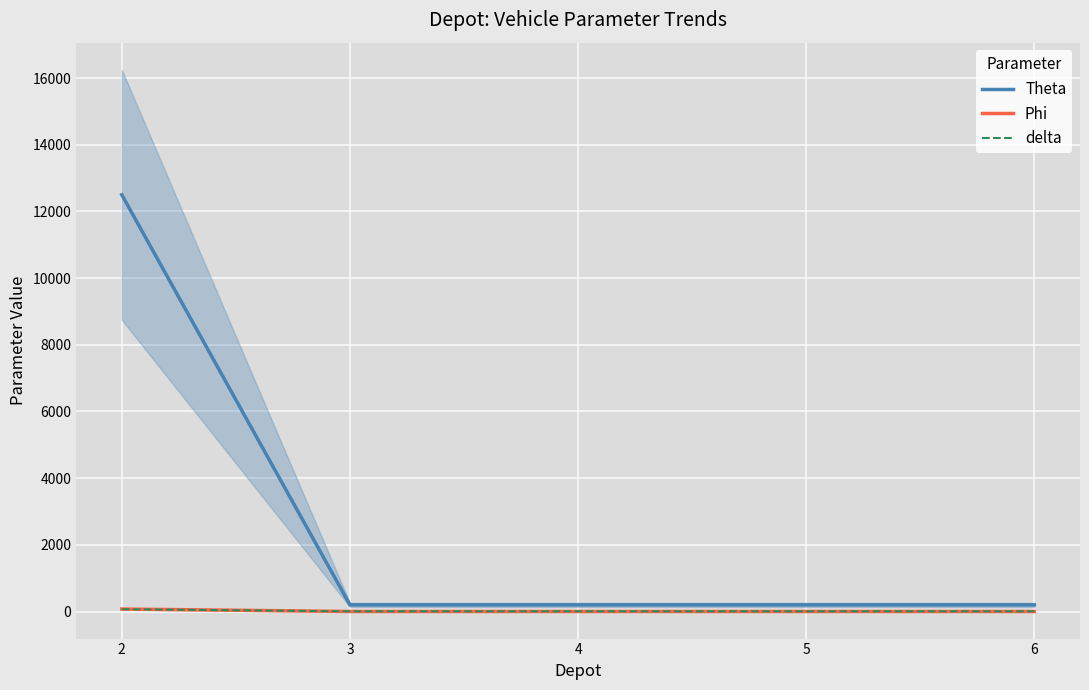

Is it true that Phi equals 1 at 4?

True